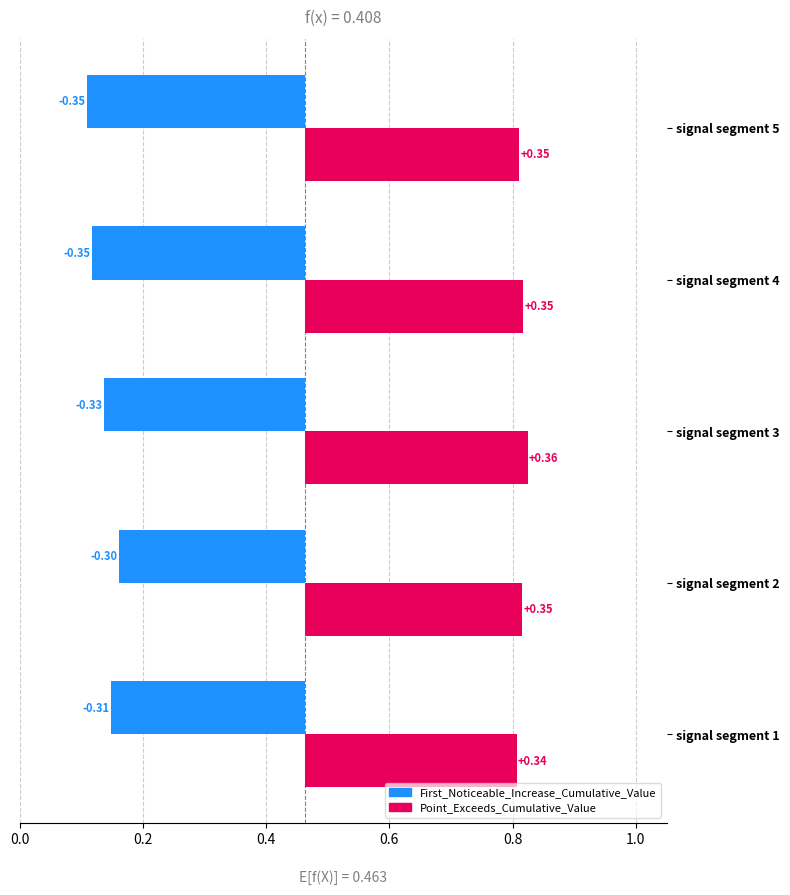

True or false: First_Noticeable_Increase_Cumulative_Value has a value of 0.2 at signal segment 2.

True